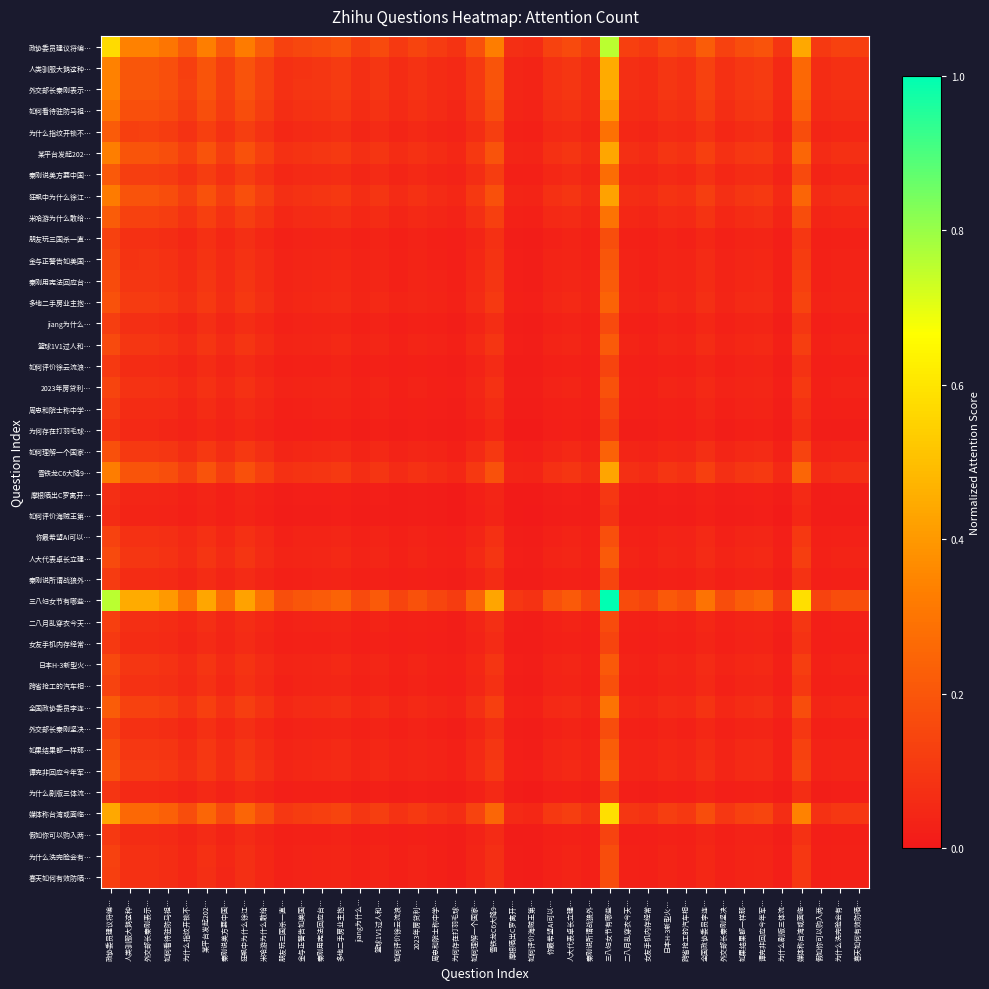

Count the number of categories in the chart.

40